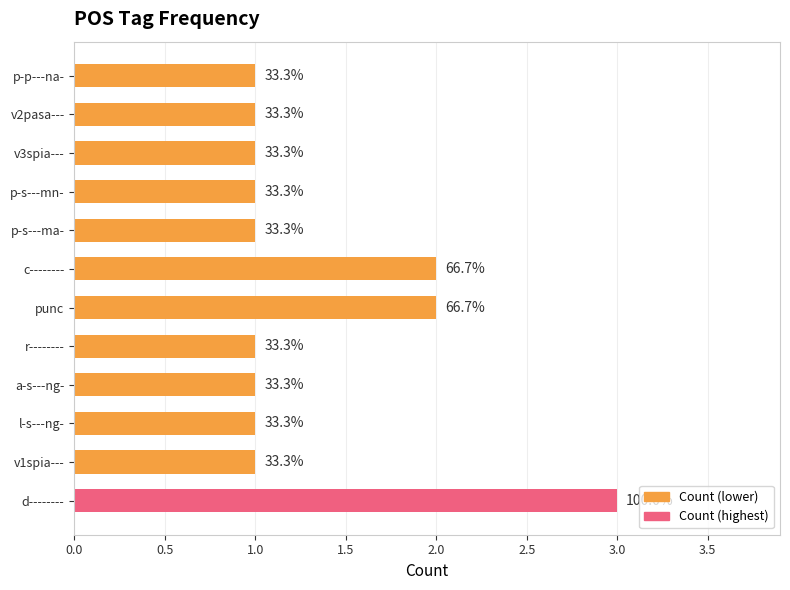

Are the bars horizontal?

Yes